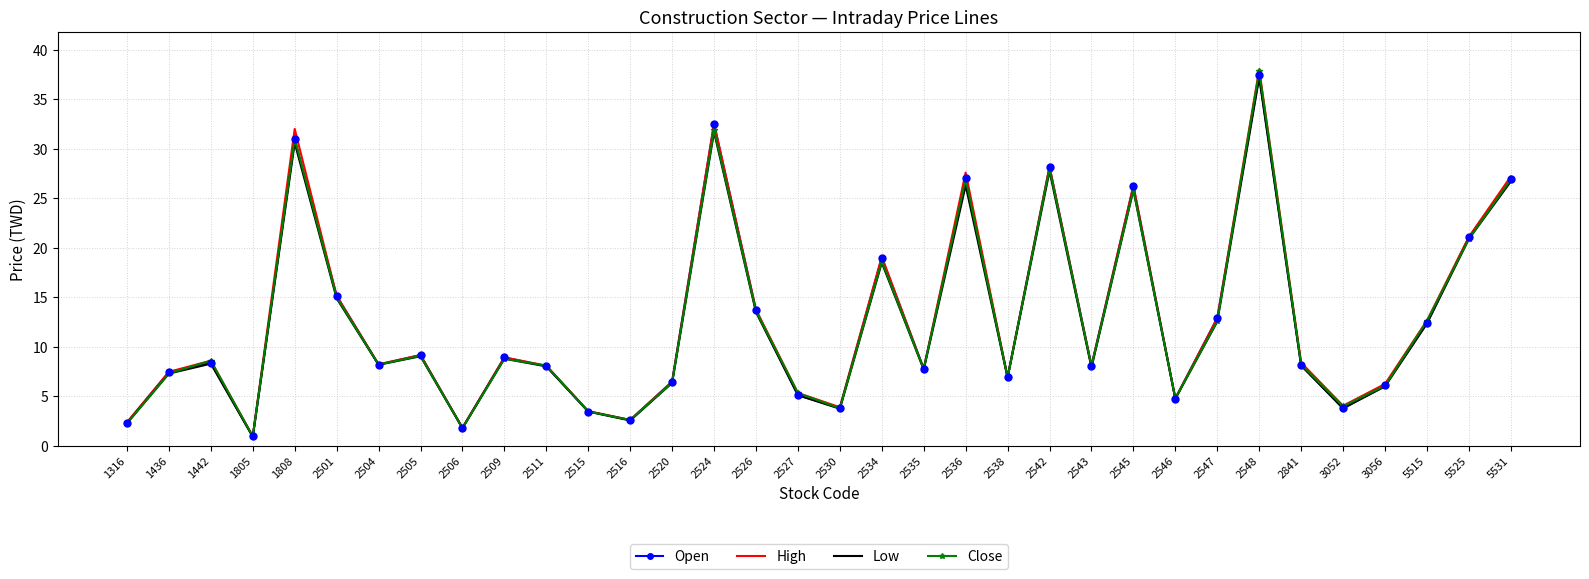

Which label corresponds to the largest value in the chart?

2548